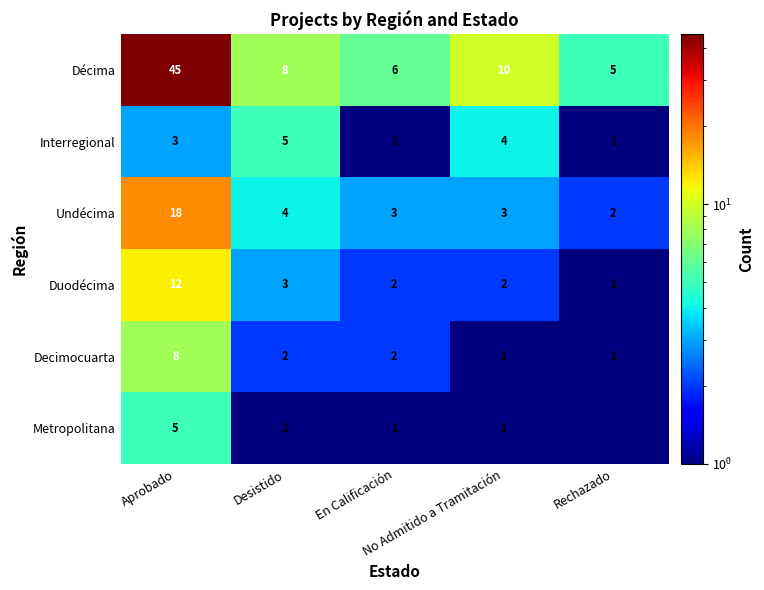

What is the difference between the maximum and minimum values in the Interregional series?

4.0